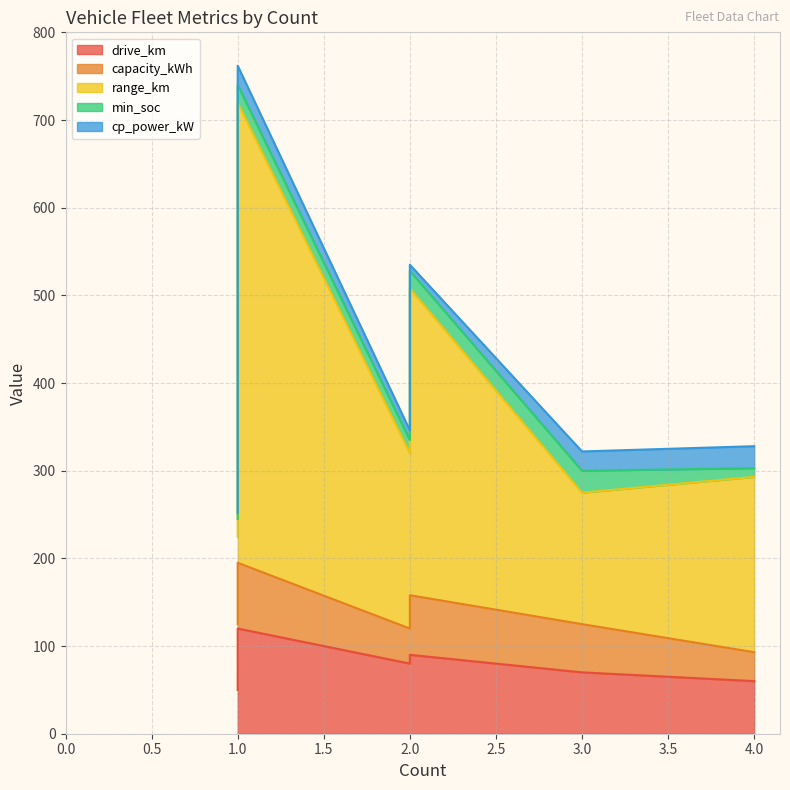

How many interior local peaks does the range_km series have?

1